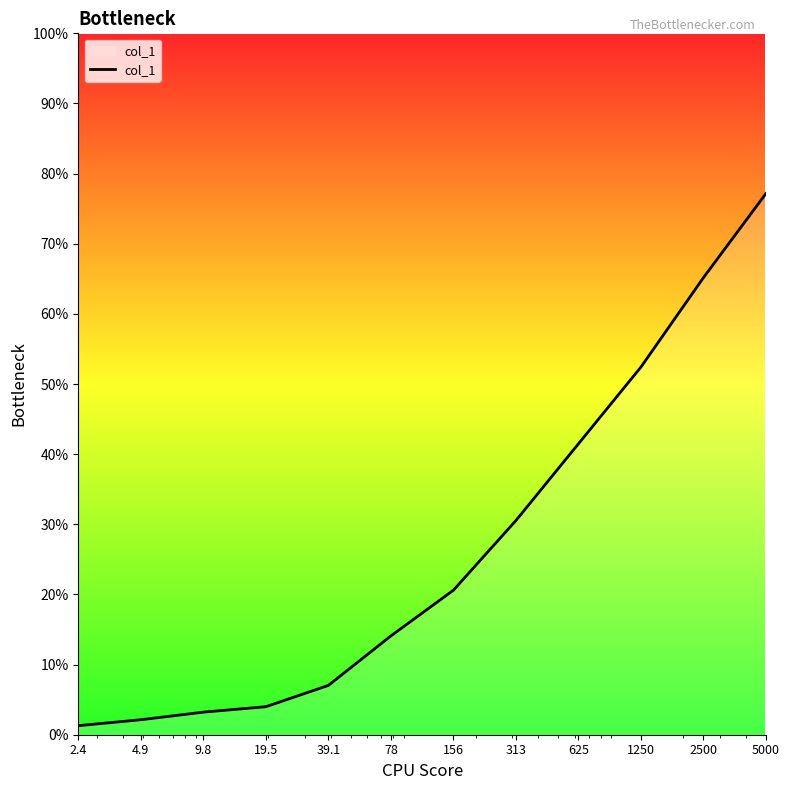

Rank the categories by value from highest to lowest.

5000, 2500, 1250, 625, 313, 156, 78, 39.1, 19.5, 9.8, 4.9, 2.4